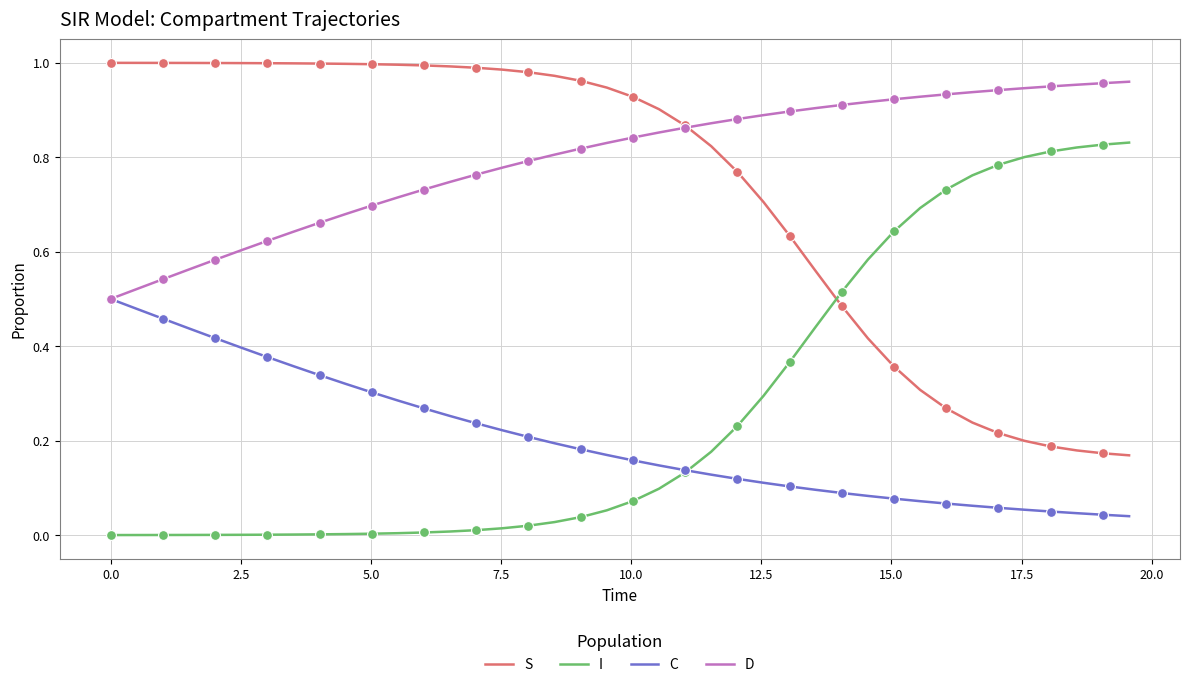

Which series has the largest total across all categories?

D